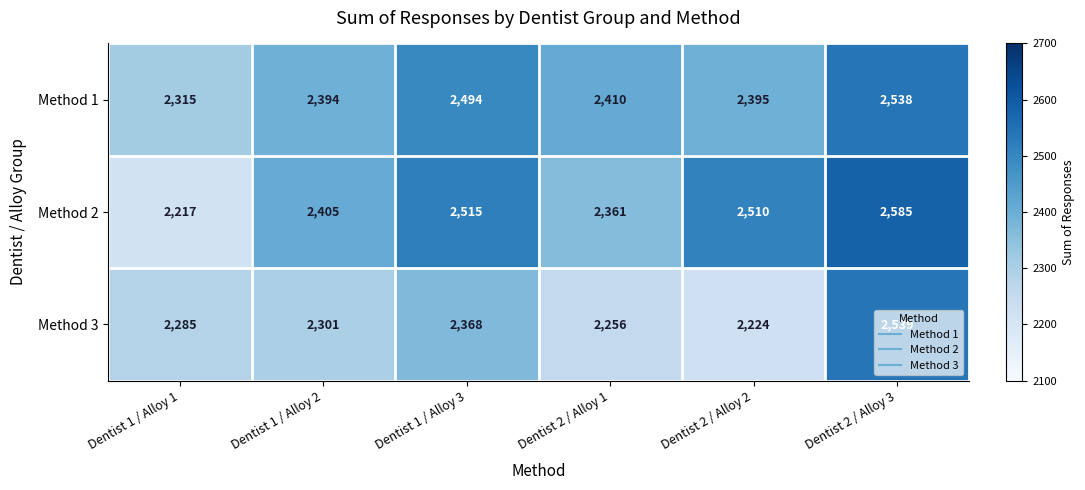

Which series has the largest range (max minus min)?

Method 2